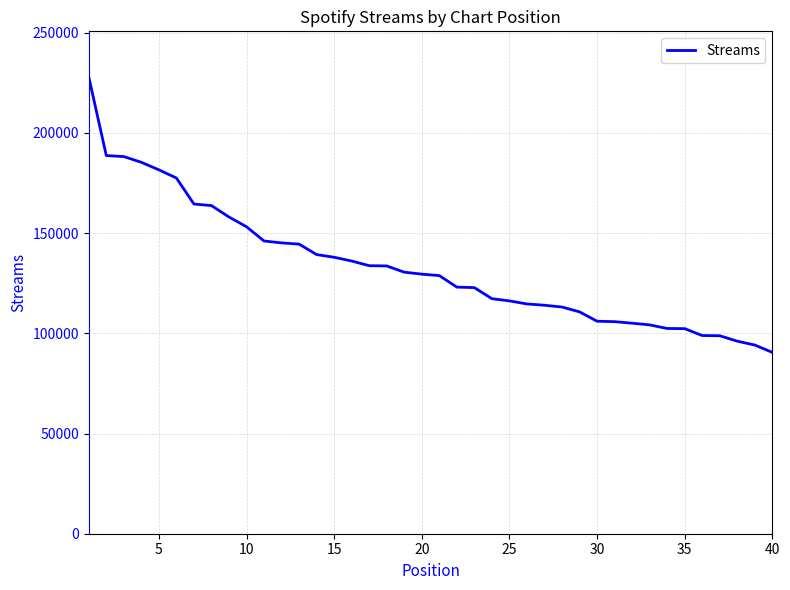

What is the maximum value shown in the chart?

227855